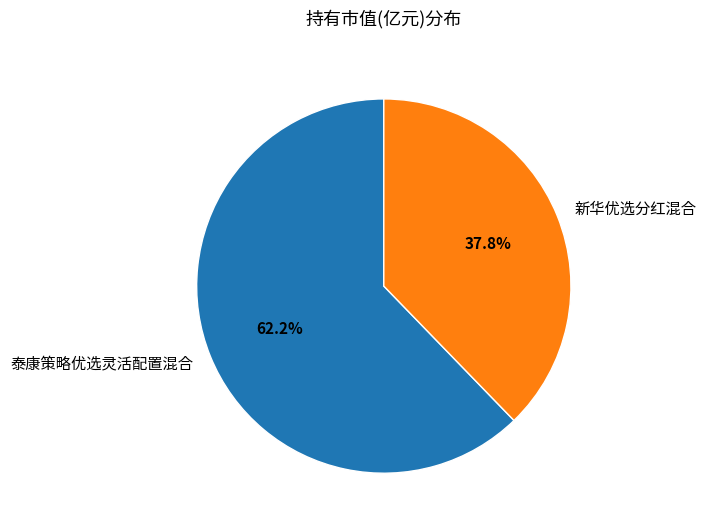

What percentage do 泰康策略优选灵活配置混合 and 新华优选分红混合 together represent?

100.0%